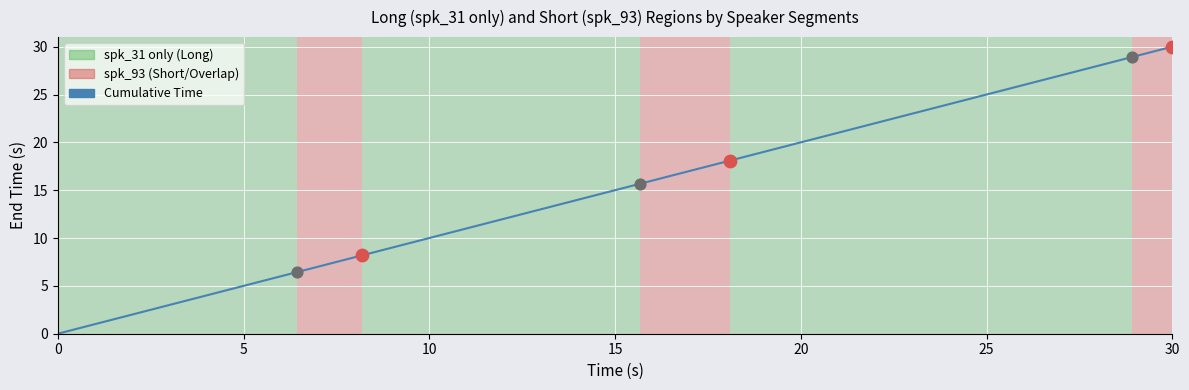

True or false: there are more than 1 points higher than both neighbors.

False